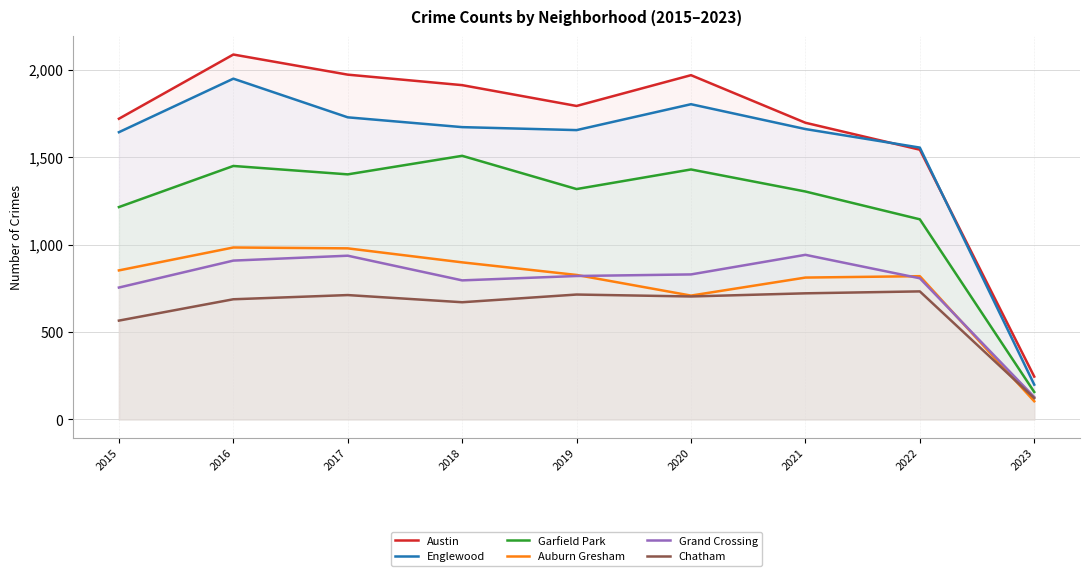

Which category has the highest value in the Auburn Gresham series?

2016